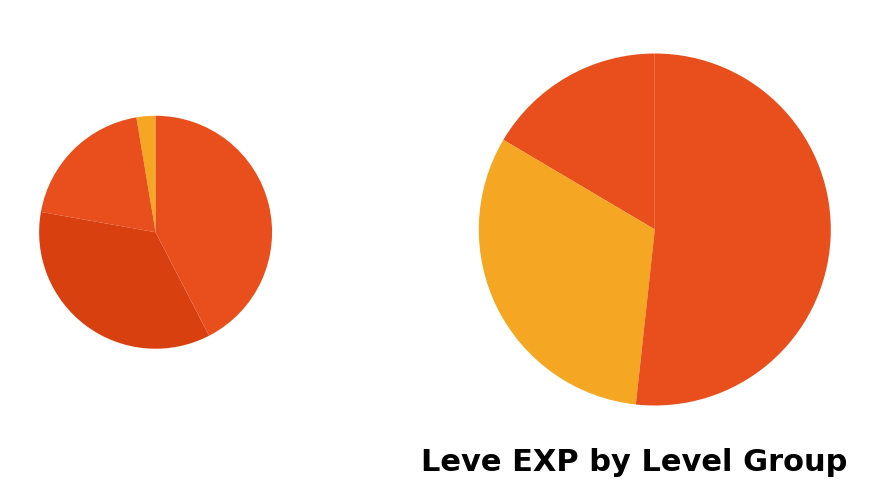

What portion of the pie excludes Leve Level 25?

73.1%